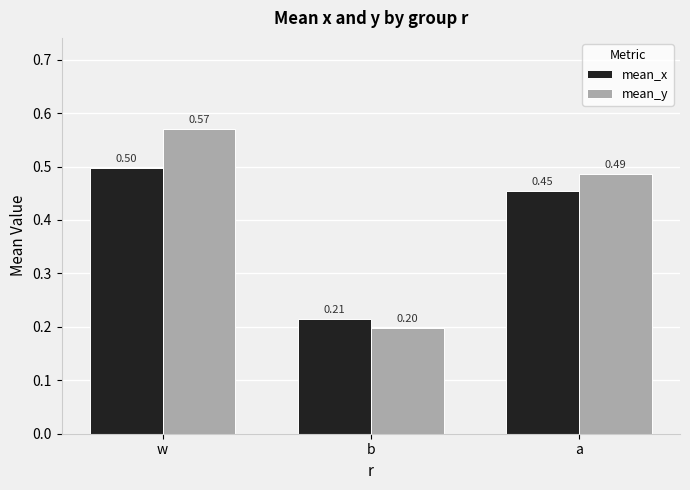

Is the value of mean_x at b greater than the value of mean_y at b?

Yes